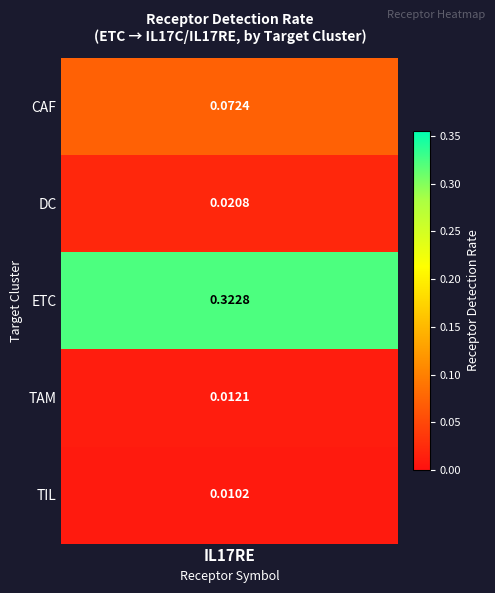

Reading right to left, what are all the values shown in this chart?

0.0	0.0	0.3	0.0	0.1